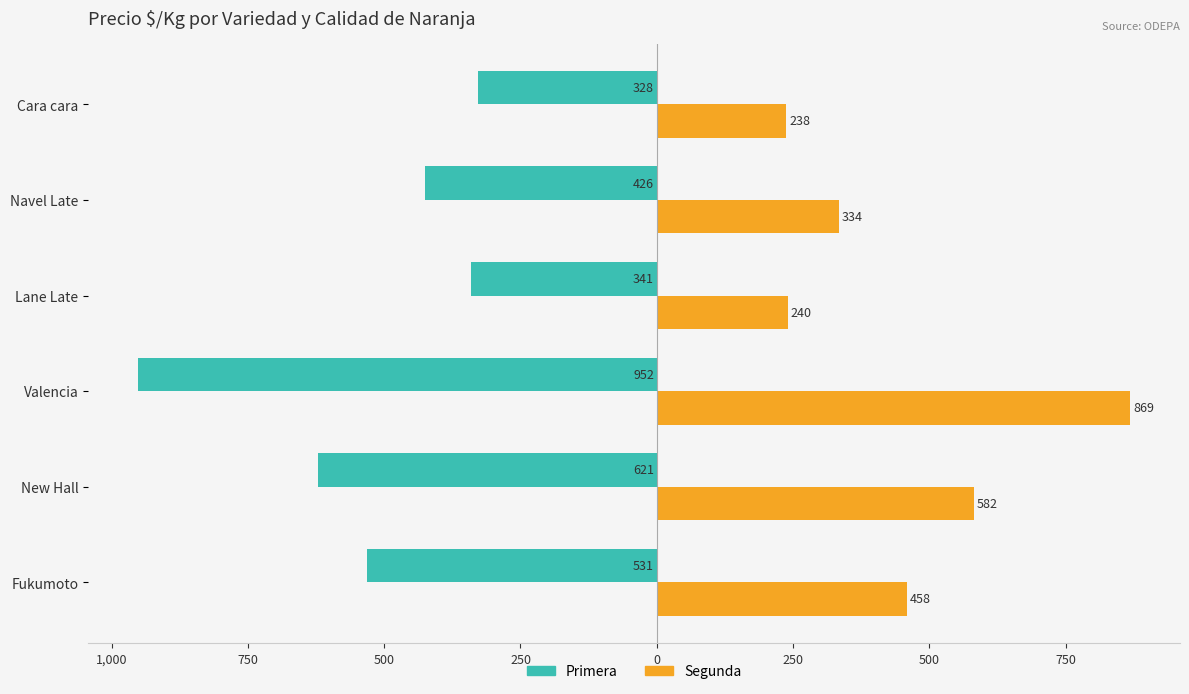

What are all the series names shown in the legend?

Primera, Segunda